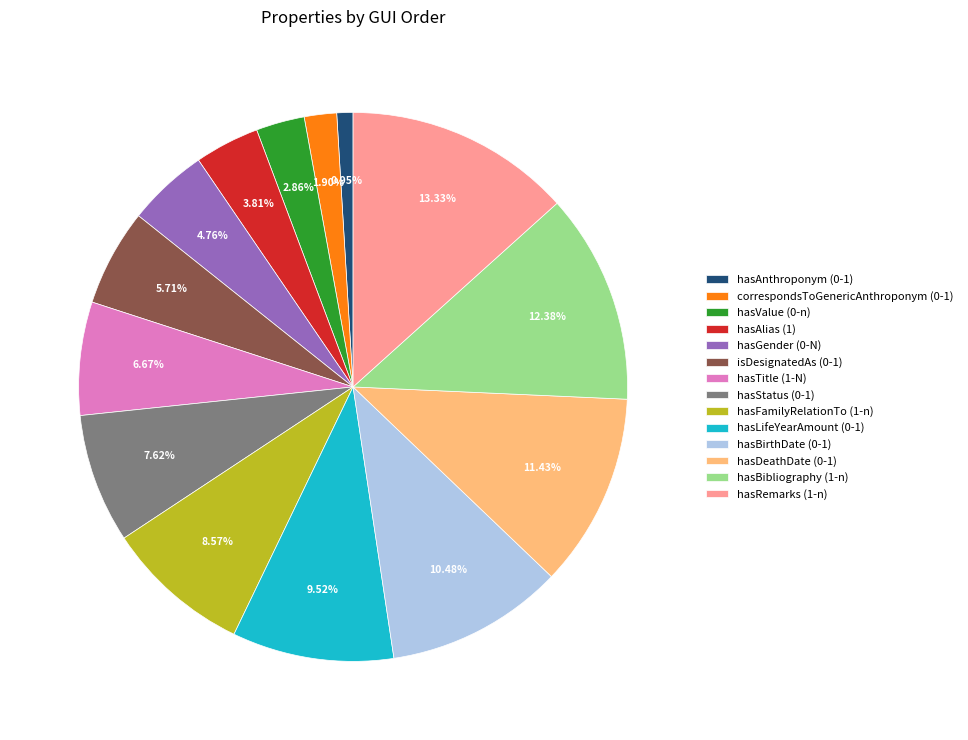

The hasLifeYearAmount slice represents 10% of the pie. True or false?

True